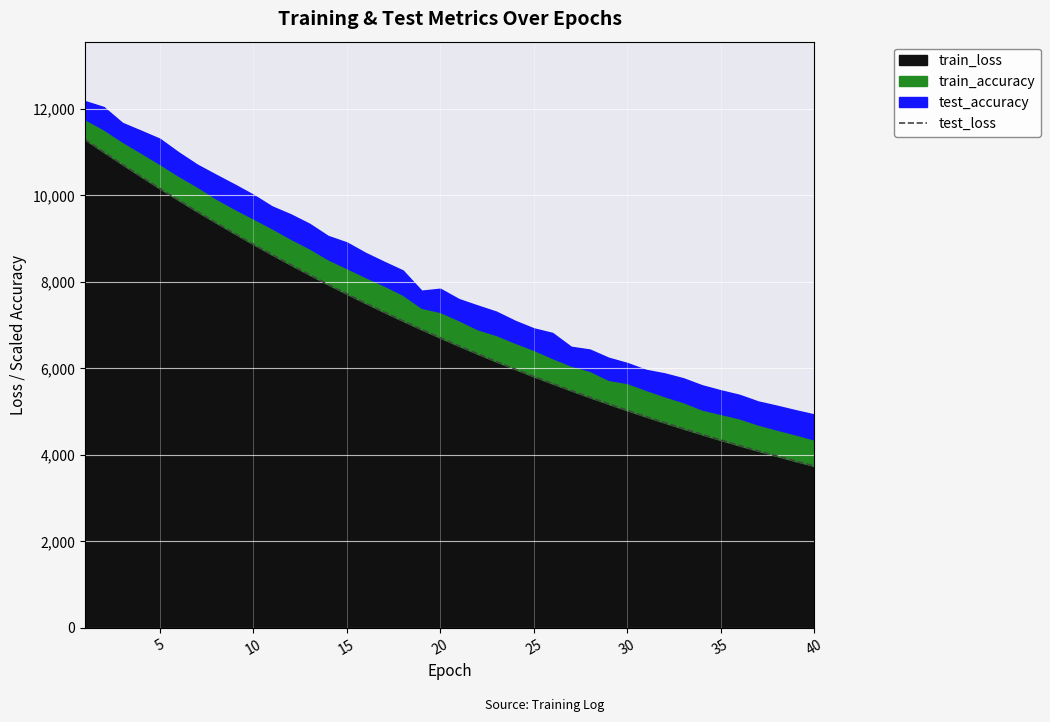

What is the lowest value of the test_loss series?

3743.9